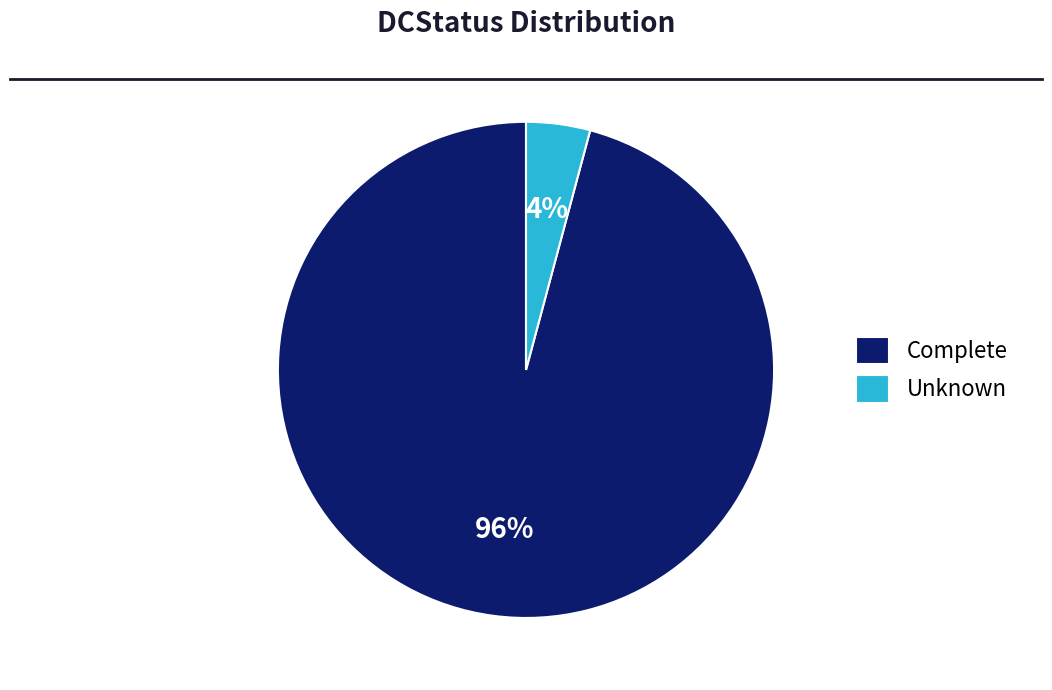

Count the number of slices in the pie.

2